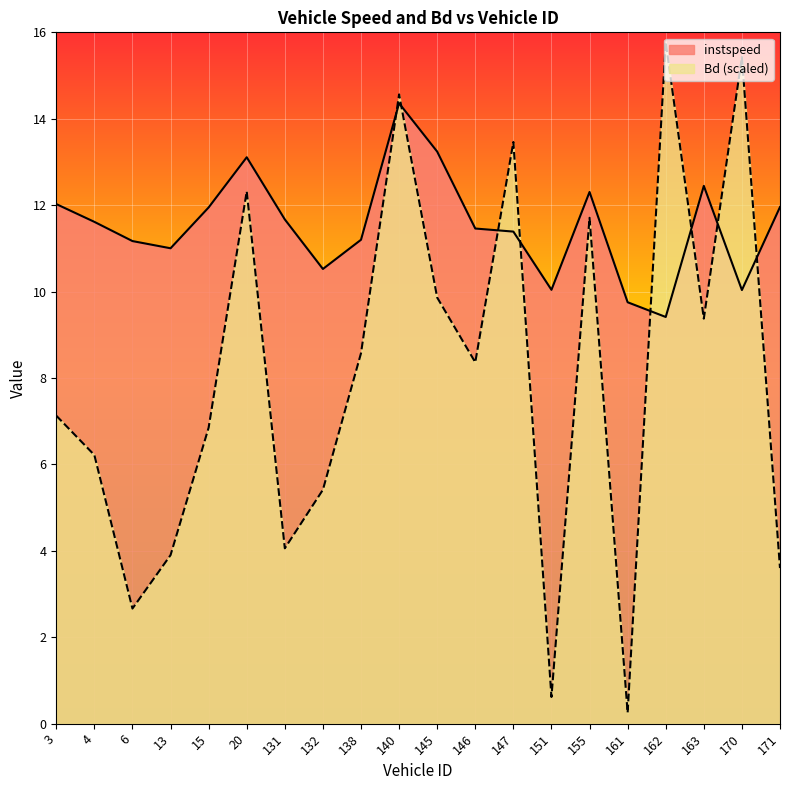

How many lines are shown in the chart?

2